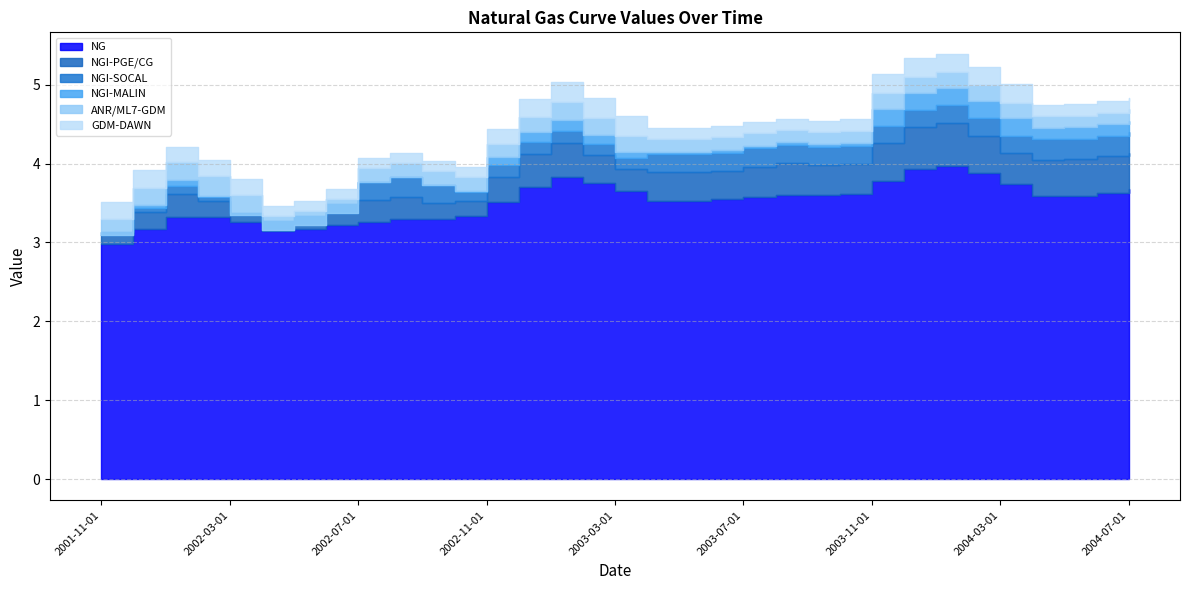

Reading left to right, list all the values displayed in this chart.

NG: 2001-11-01=3.0	2001-12-01=3.2	2002-01-01=3.3	2002-02-01=3.3	2002-03-01=3.3	2002-04-01=3.1	2002-05-01=3.2	2002-06-01=3.2	2002-07-01=3.3	2002-08-01=3.3	2002-09-01=3.3	2002-10-01=3.3	2002-11-01=3.5	2002-12-01=3.7	2003-01-01=3.8	2003-02-01=3.7	2003-03-01=3.7	2003-04-01=3.5	2003-05-01=3.5	2003-06-01=3.5	2003-07-01=3.6	2003-08-01=3.6	2003-09-01=3.6	2003-10-01=3.6	2003-11-01=3.8	2003-12-01=3.9	2004-01-01=4.0	2004-02-01=3.9	2004-03-01=3.7	2004-04-01=3.6	2004-05-01=3.6	2004-06-01=3.6	2004-07-01=3.7
NGI-PGE/CG: 2001-11-01=0.1	2001-12-01=0.2	2002-01-01=0.3	2002-02-01=0.2	2002-03-01=0.1	2002-04-01=0.1	2002-05-01=0.1	2002-06-01=0.2	2002-07-01=0.3	2002-08-01=0.3	2002-09-01=0.2	2002-10-01=0.2	2002-11-01=0.3	2002-12-01=0.4	2003-01-01=0.4	2003-02-01=0.4	2003-03-01=0.3	2003-04-01=0.4	2003-05-01=0.4	2003-06-01=0.4	2003-07-01=0.4	2003-08-01=0.4	2003-09-01=0.4	2003-10-01=0.4	2003-11-01=0.5	2003-12-01=0.5	2004-01-01=0.6	2004-02-01=0.5	2004-03-01=0.4	2004-04-01=0.5	2004-05-01=0.5	2004-06-01=0.5	2004-07-01=0.5
NGI-SOCAL: 2001-11-01=0.0	2001-12-01=0.1	2002-01-01=0.1	2002-02-01=0.1	2002-03-01=0.0	2002-04-01=0.0	2002-05-01=0.1	2002-06-01=0.1	2002-07-01=0.2	2002-08-01=0.2	2002-09-01=0.2	2002-10-01=0.1	2002-11-01=0.1	2002-12-01=0.1	2003-01-01=0.1	2003-02-01=0.1	2003-03-01=0.1	2003-04-01=0.2	2003-05-01=0.2	2003-06-01=0.2	2003-07-01=0.2	2003-08-01=0.2	2003-09-01=0.2	2003-10-01=0.2	2003-11-01=0.2	2003-12-01=0.2	2004-01-01=0.2	2004-02-01=0.2	2004-03-01=0.2	2004-04-01=0.3	2004-05-01=0.3	2004-06-01=0.3	2004-07-01=0.3
NGI-MALIN: 2001-11-01=-0.0	2001-12-01=0.0	2002-01-01=0.1	2002-02-01=0.0	2002-03-01=-0.0	2002-04-01=-0.1	2002-05-01=-0.1	2002-06-01=-0.1	2002-07-01=0.0	2002-08-01=0.0	2002-09-01=0.0	2002-10-01=0.0	2002-11-01=0.1	2002-12-01=0.1	2003-01-01=0.1	2003-02-01=0.1	2003-03-01=0.1	2003-04-01=0.0	2003-05-01=0.0	2003-06-01=0.0	2003-07-01=0.0	2003-08-01=0.0	2003-09-01=0.0	2003-10-01=0.0	2003-11-01=0.2	2003-12-01=0.2	2004-01-01=0.2	2004-02-01=0.2	2004-03-01=0.2	2004-04-01=0.1	2004-05-01=0.1	2004-06-01=0.1	2004-07-01=0.1
ANR/ML7-GDM: 2001-11-01=0.2	2001-12-01=0.2	2002-01-01=0.2	2002-02-01=0.2	2002-03-01=0.3	2002-04-01=0.2	2002-05-01=0.2	2002-06-01=0.2	2002-07-01=0.2	2002-08-01=0.2	2002-09-01=0.2	2002-10-01=0.2	2002-11-01=0.2	2002-12-01=0.2	2003-01-01=0.2	2003-02-01=0.2	2003-03-01=0.2	2003-04-01=0.2	2003-05-01=0.2	2003-06-01=0.2	2003-07-01=0.2	2003-08-01=0.2	2003-09-01=0.2	2003-10-01=0.2	2003-11-01=0.2	2003-12-01=0.2	2004-01-01=0.2	2004-02-01=0.2	2004-03-01=0.2	2004-04-01=0.1	2004-05-01=0.1	2004-06-01=0.1	2004-07-01=0.1
GDM-DAWN: 2001-11-01=0.2	2001-12-01=0.2	2002-01-01=0.2	2002-02-01=0.2	2002-03-01=0.2	2002-04-01=0.1	2002-05-01=0.1	2002-06-01=0.1	2002-07-01=0.1	2002-08-01=0.1	2002-09-01=0.1	2002-10-01=0.1	2002-11-01=0.2	2002-12-01=0.2	2003-01-01=0.3	2003-02-01=0.2	2003-03-01=0.2	2003-04-01=0.1	2003-05-01=0.1	2003-06-01=0.1	2003-07-01=0.1	2003-08-01=0.1	2003-09-01=0.1	2003-10-01=0.1	2003-11-01=0.2	2003-12-01=0.2	2004-01-01=0.2	2004-02-01=0.2	2004-03-01=0.2	2004-04-01=0.1	2004-05-01=0.1	2004-06-01=0.1	2004-07-01=0.1